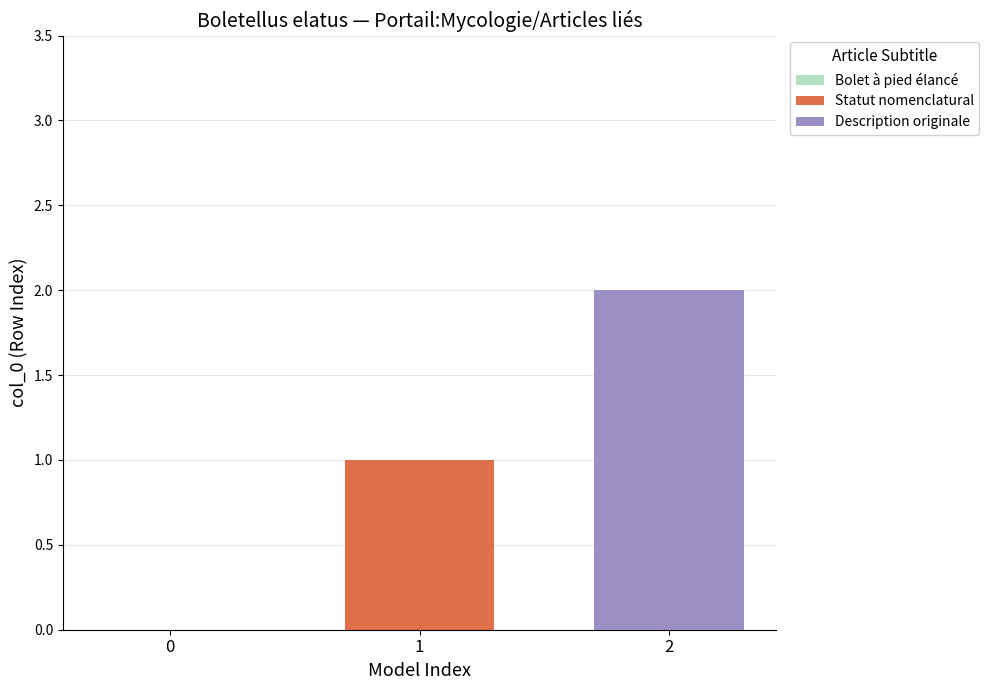

Which series has the widest spread of values?

Statut nomenclatural